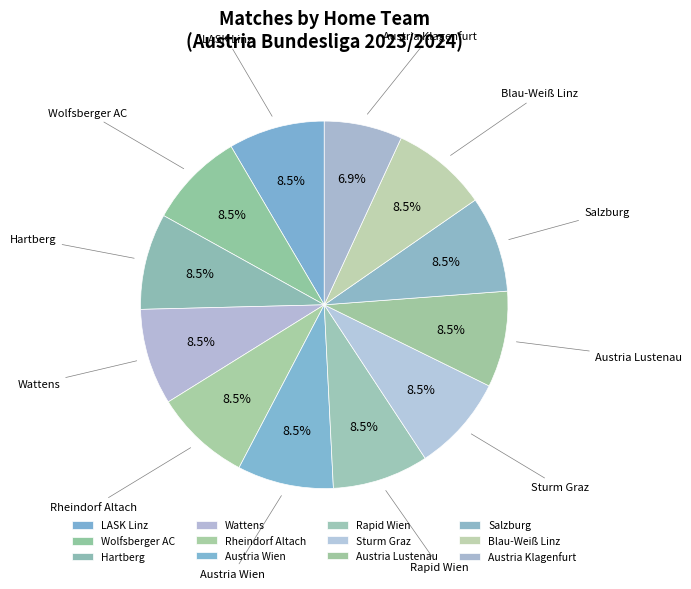

Count the number of slices in the pie.

12